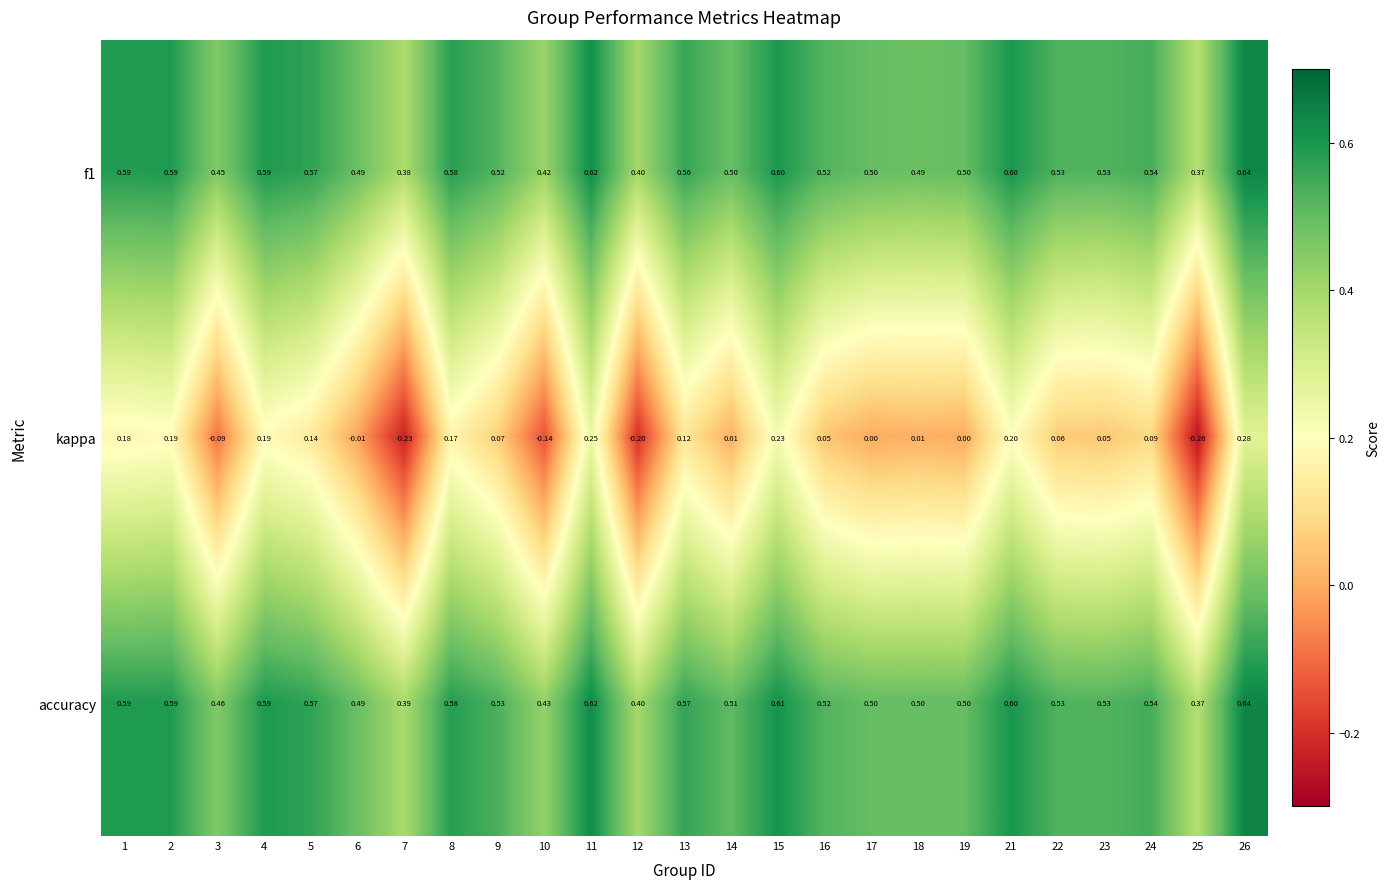

Between 8 and 17, which series saw the biggest shift?

kappa